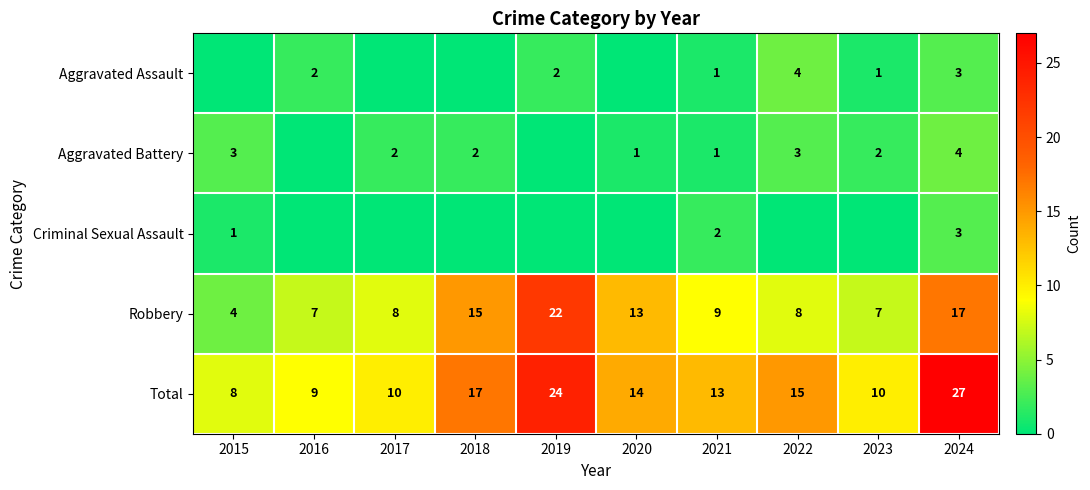

What is the difference between the Aggravated Assault values at 2022 and 2024?

1